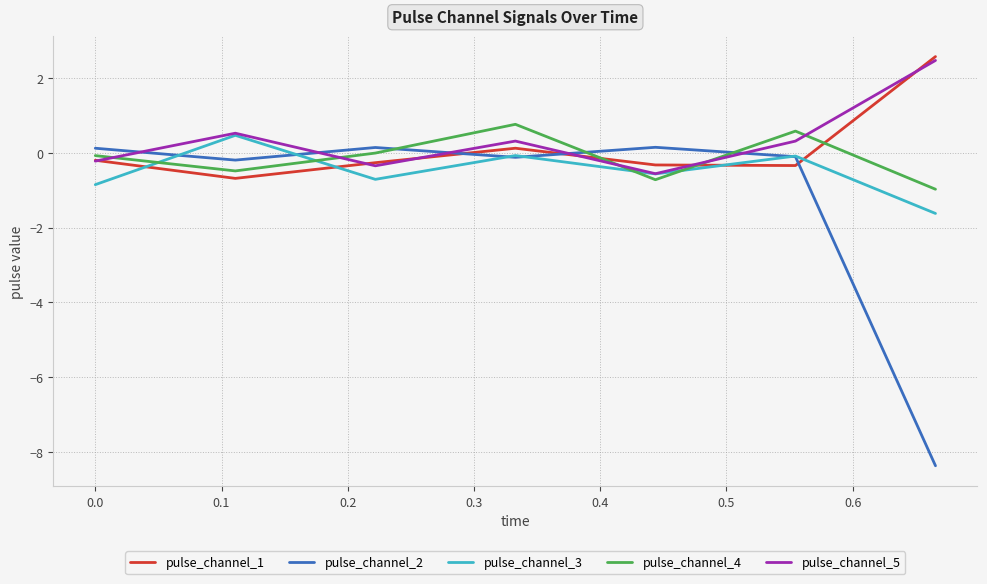

True or false: pulse_channel_2 and pulse_channel_1 cross at least once.

True